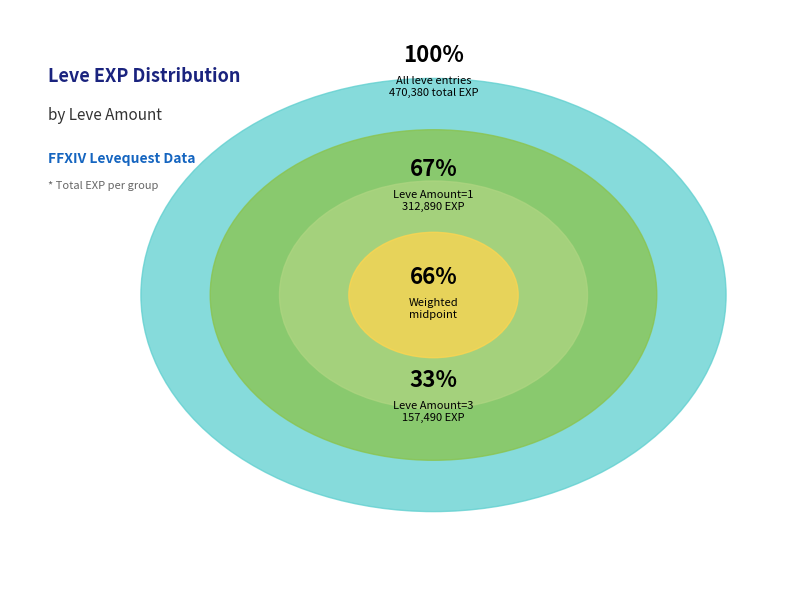

Is there a majority slice in this chart?

No